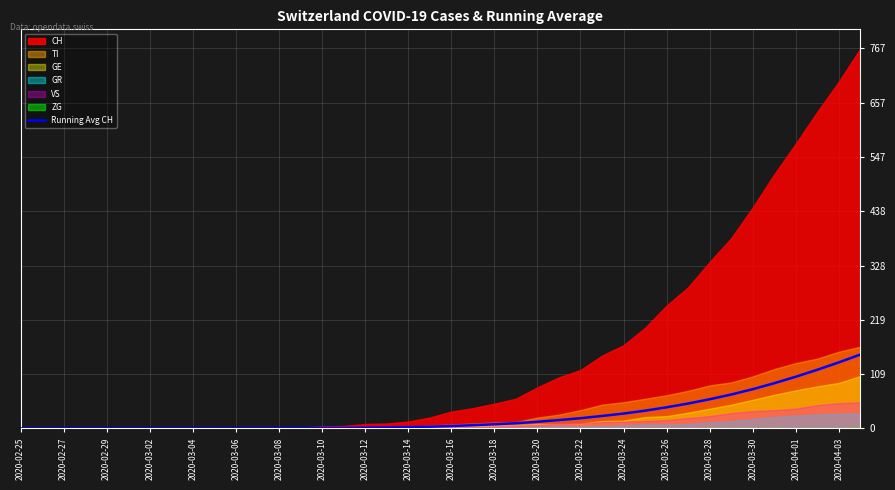

The value of Running Avg CH at 2020-03-02 is 0.0. True or false?

True